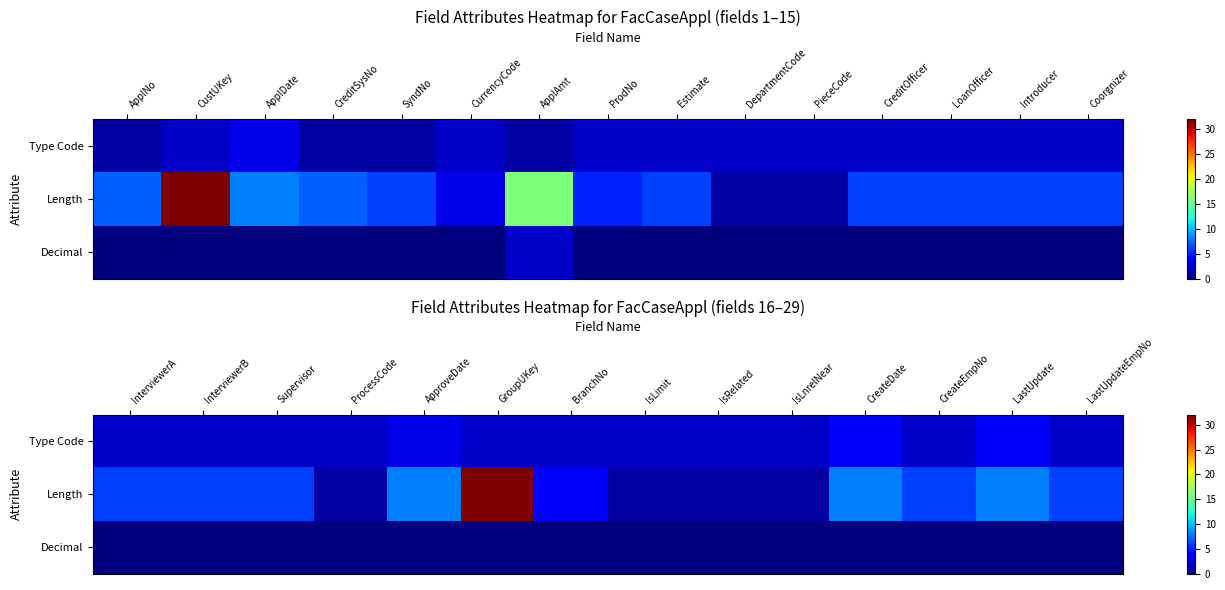

What is the highest value of the Type Code series?

4